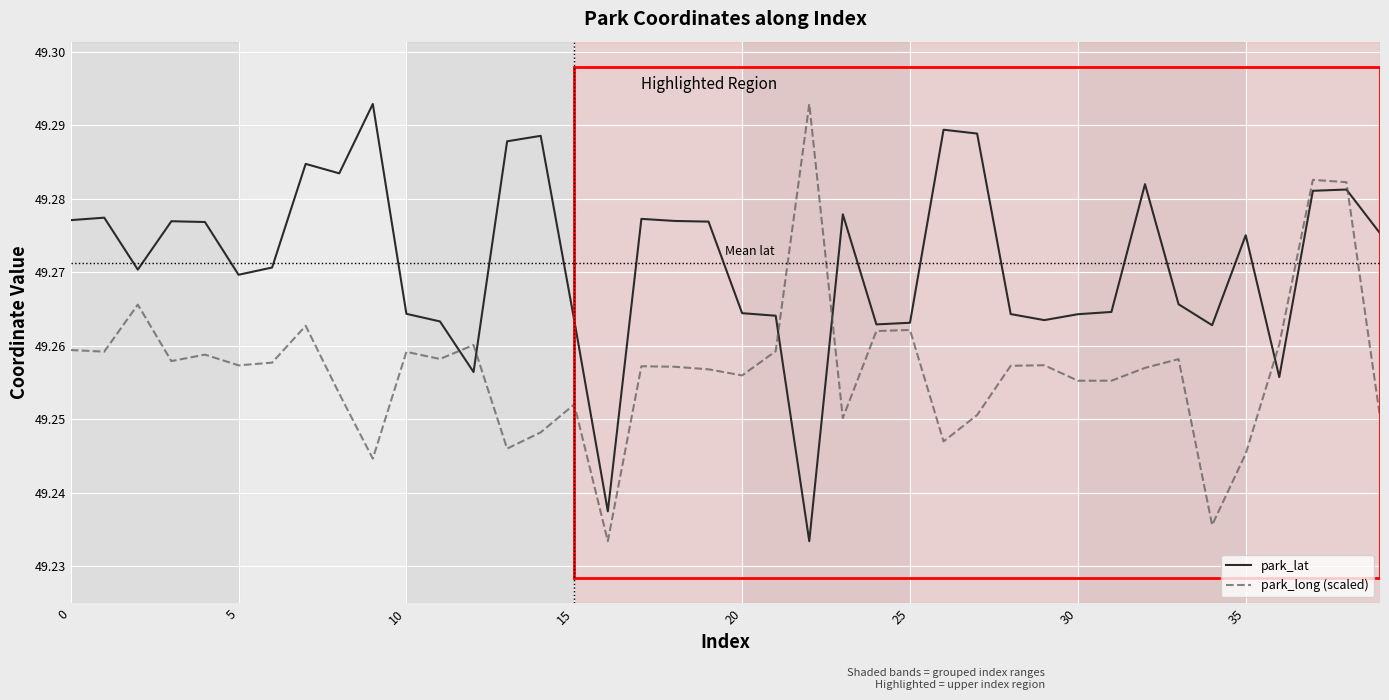

List the series in order of their overall mean, highest first.

park_lat, park_long (scaled)